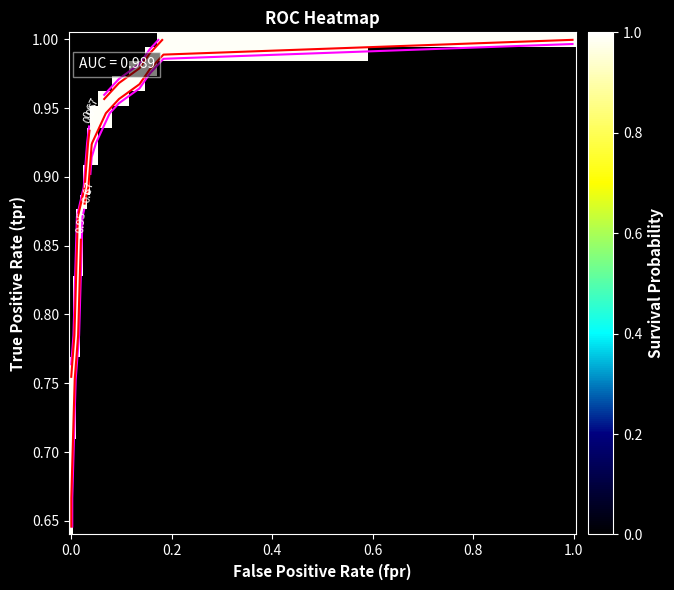

At which label is fpr closest to 0?

fpr